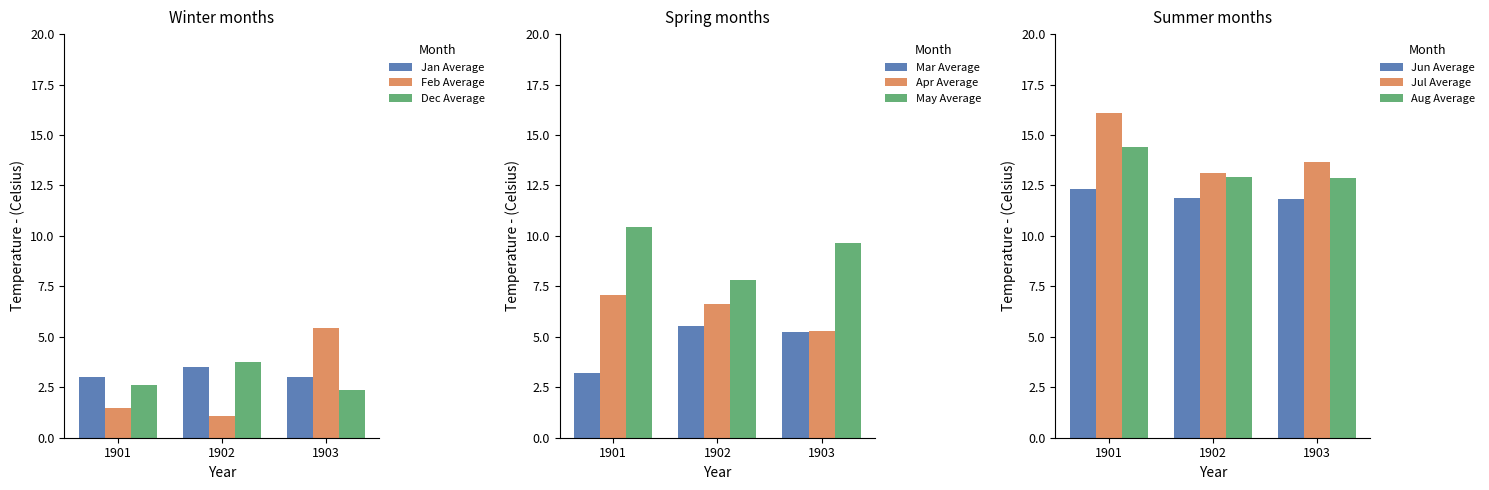

Is it true that Jan Average equals 4.6 at 1901?

False